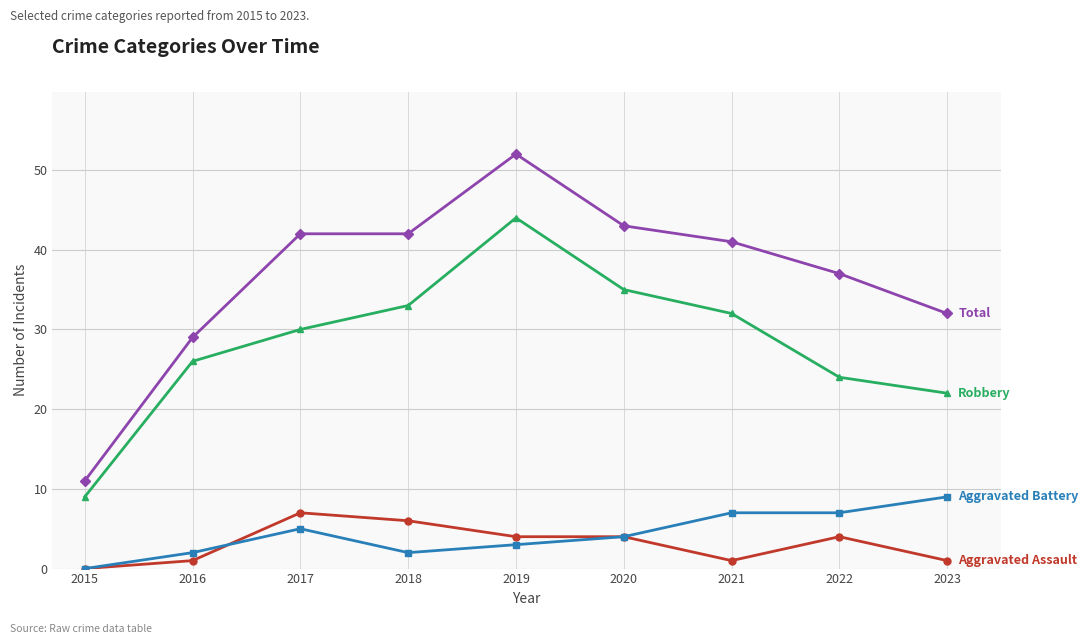

What is the spread (max minus min) of values at 2019?

49